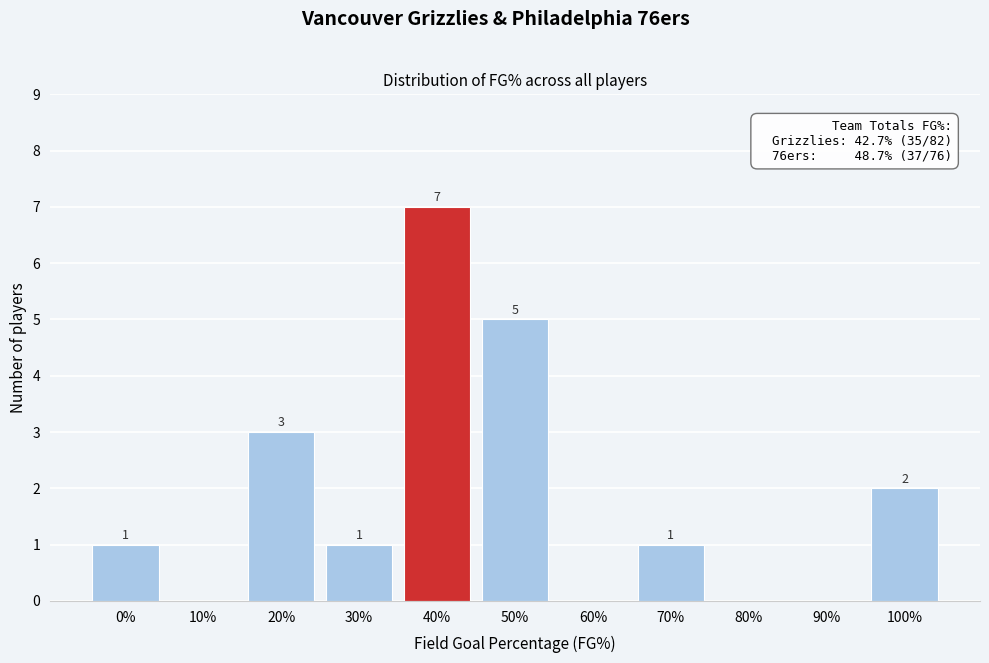

Reading right to left, list all the values displayed in this chart.

100%=2	90%=0	80%=0	70%=1	60%=0	50%=5	40%=7	30%=1	20%=3	10%=0	0%=1